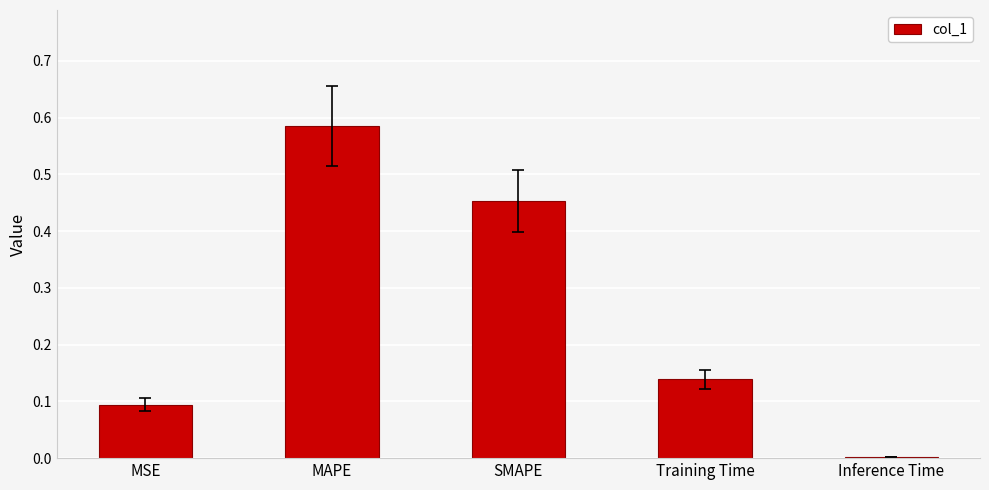

How many distinct data groups are displayed?

1